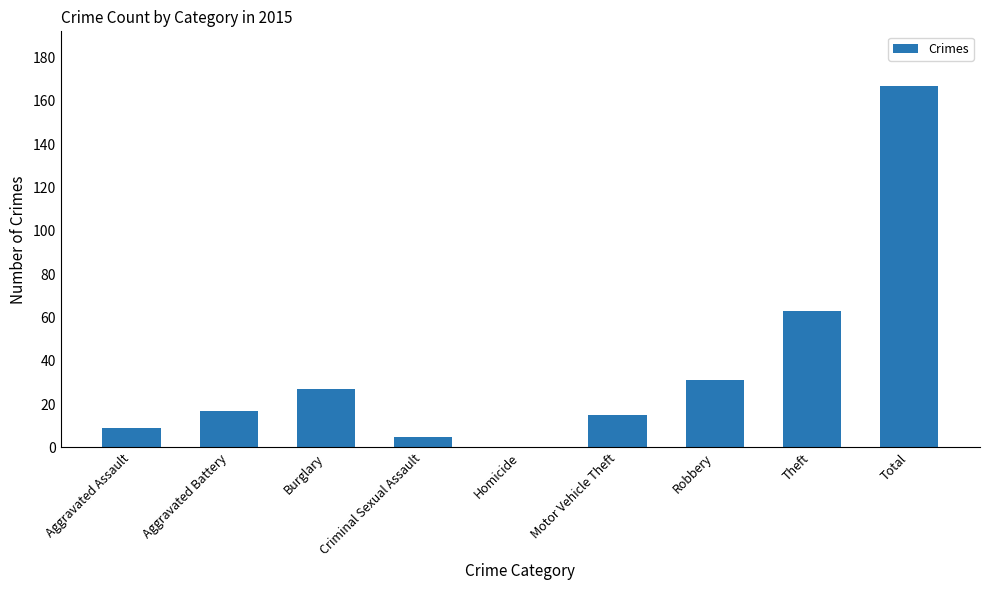

What is the average value?

37